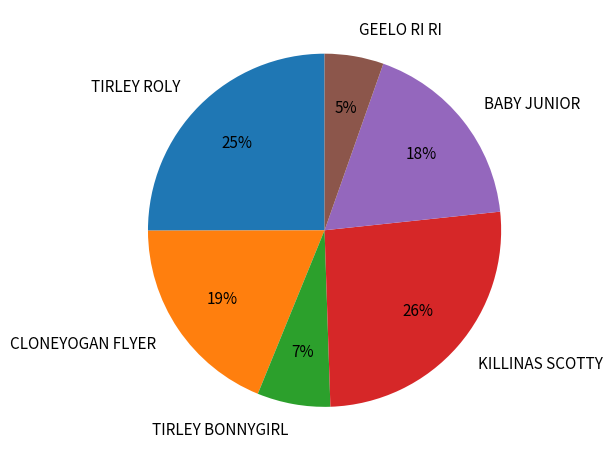

Approximately how many times larger is the value at TIRLEY ROLY compared to CLONEYOGAN FLYER?

1.3